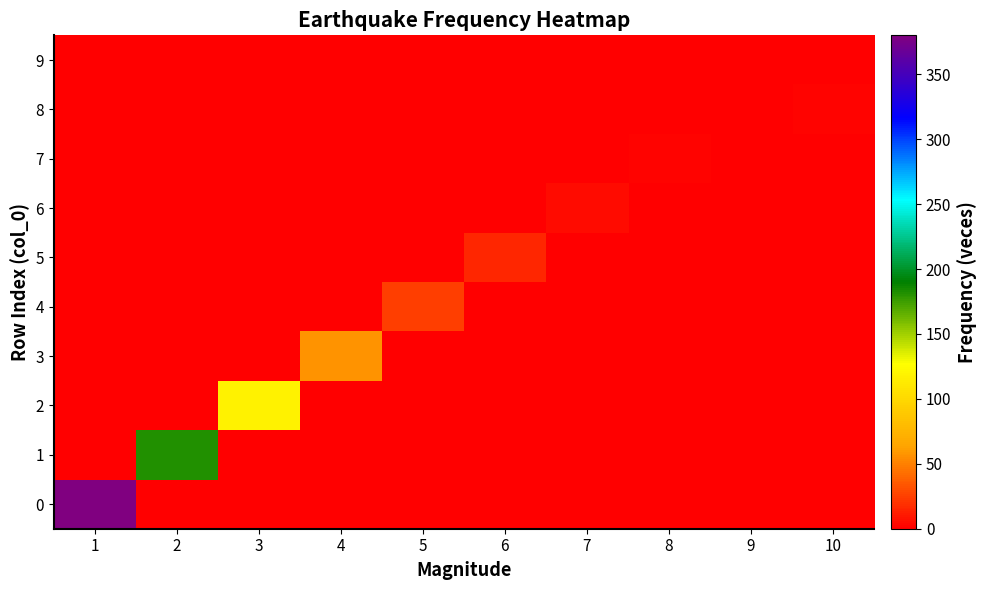

Between 1 and 4, which is larger?

1